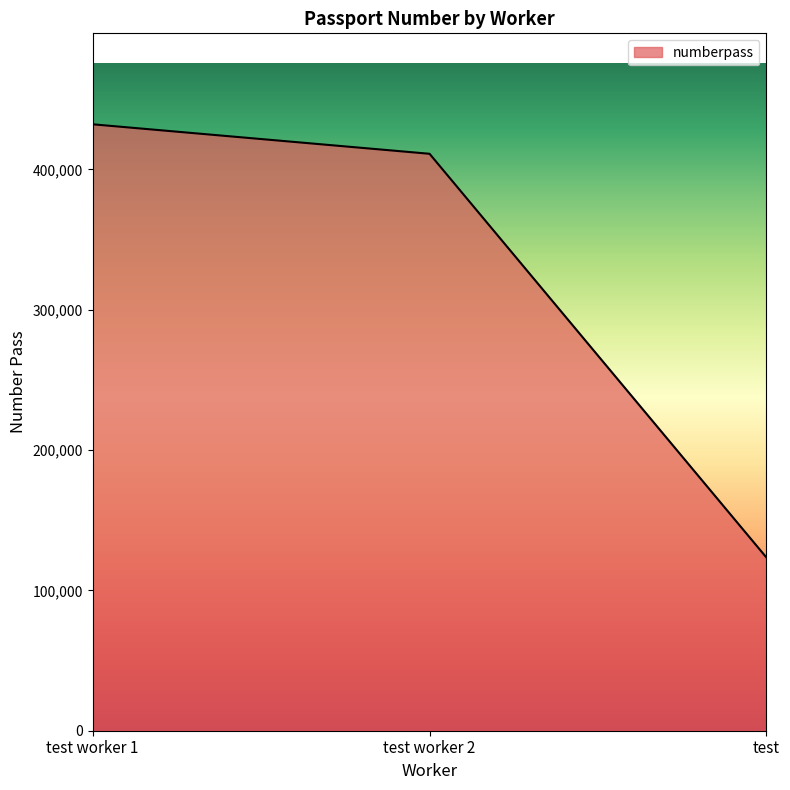

The value at test worker 1 is 432124. True or false?

True